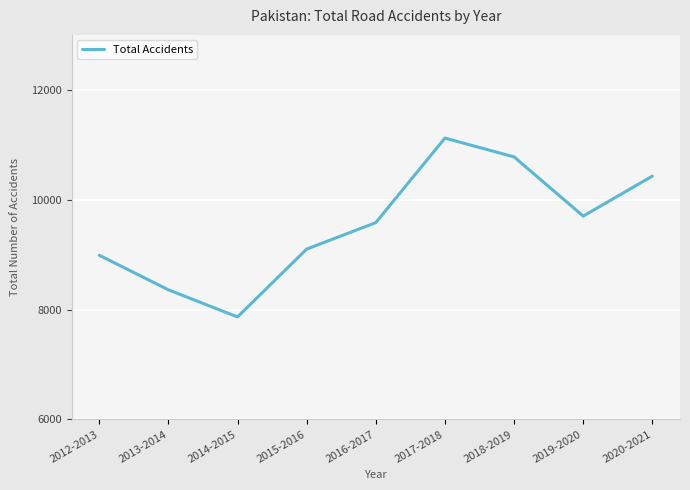

True or false: the data shows 7865 at 2014-2015.

True